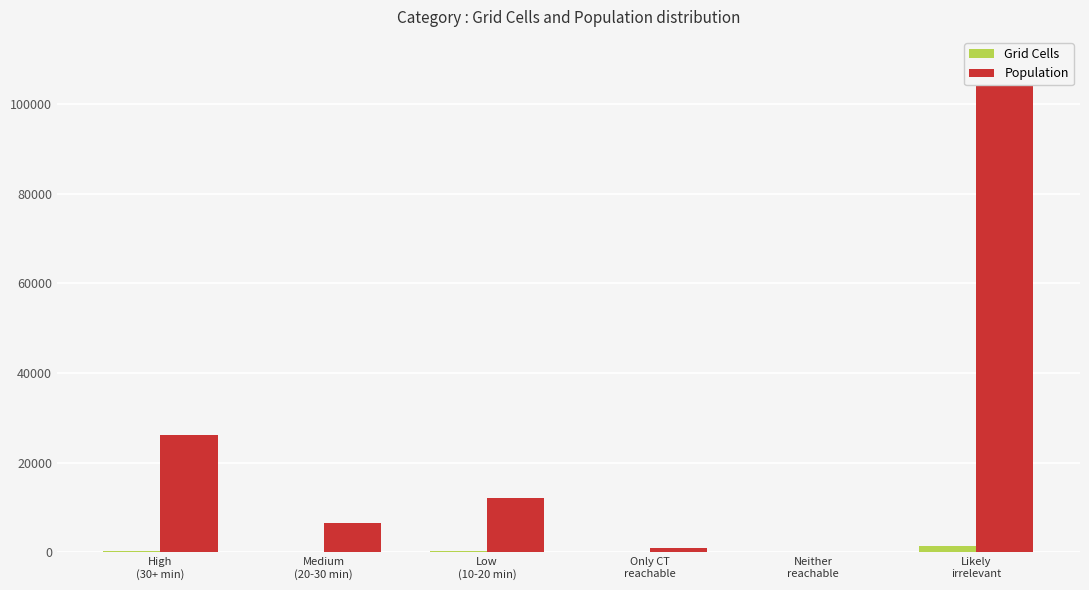

How many distinct data groups are displayed?

2